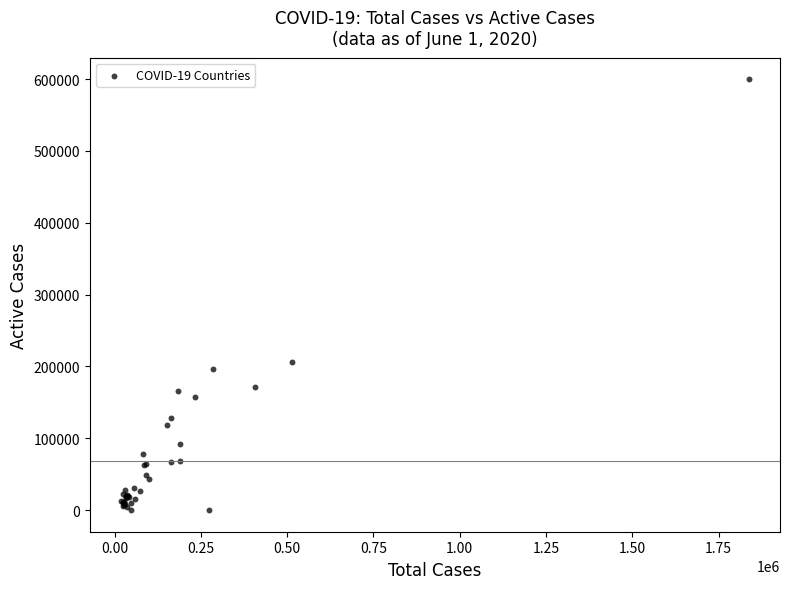

What Y value in the scatter plot is closest to 299933?

206555